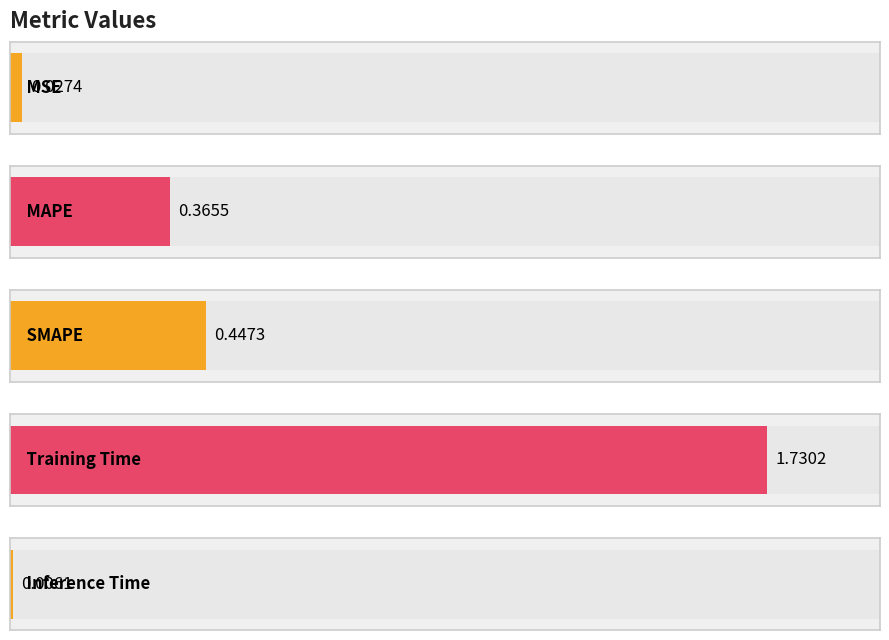

Reading left to right, list all the values displayed in this chart.

MSE=0.0	MAPE=0.4	SMAPE=0.4	Training Time=1.7	Inference Time=0.0